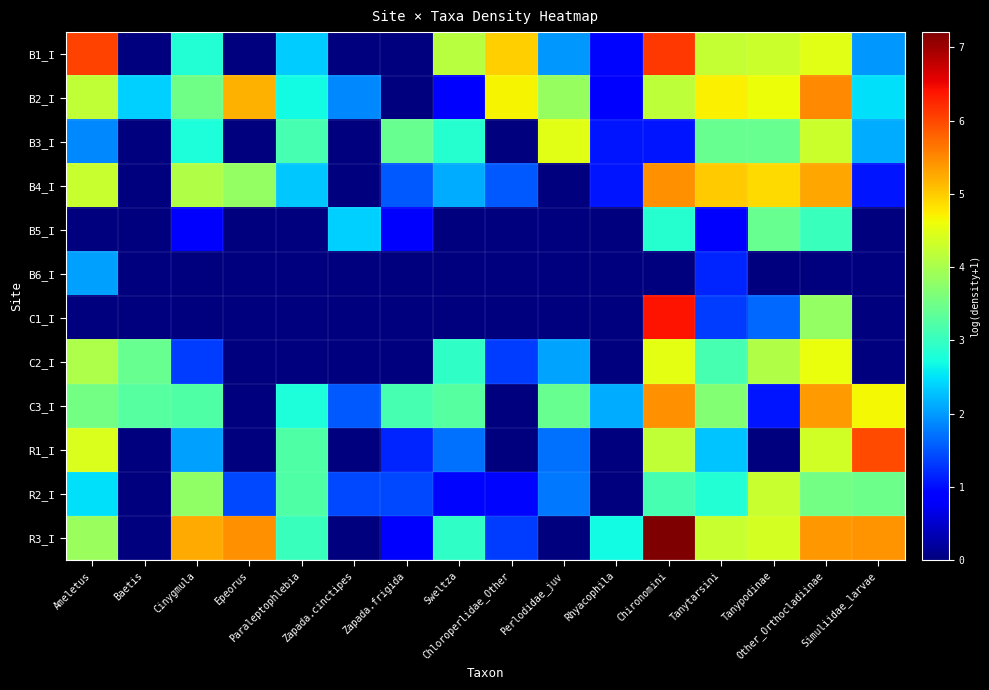

Which series has the largest total across all categories?

R3_I